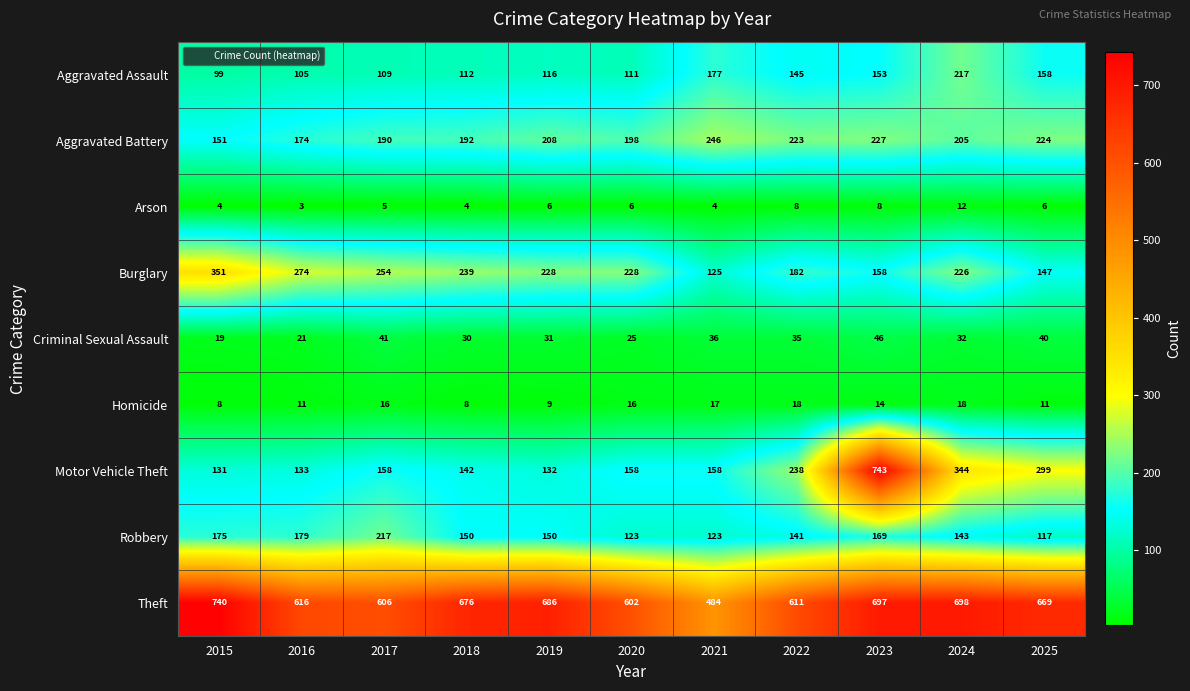

List the labels in order of Aggravated Assault value, smallest first.

2015, 2016, 2017, 2020, 2018, 2019, 2022, 2023, 2025, 2021, 2024